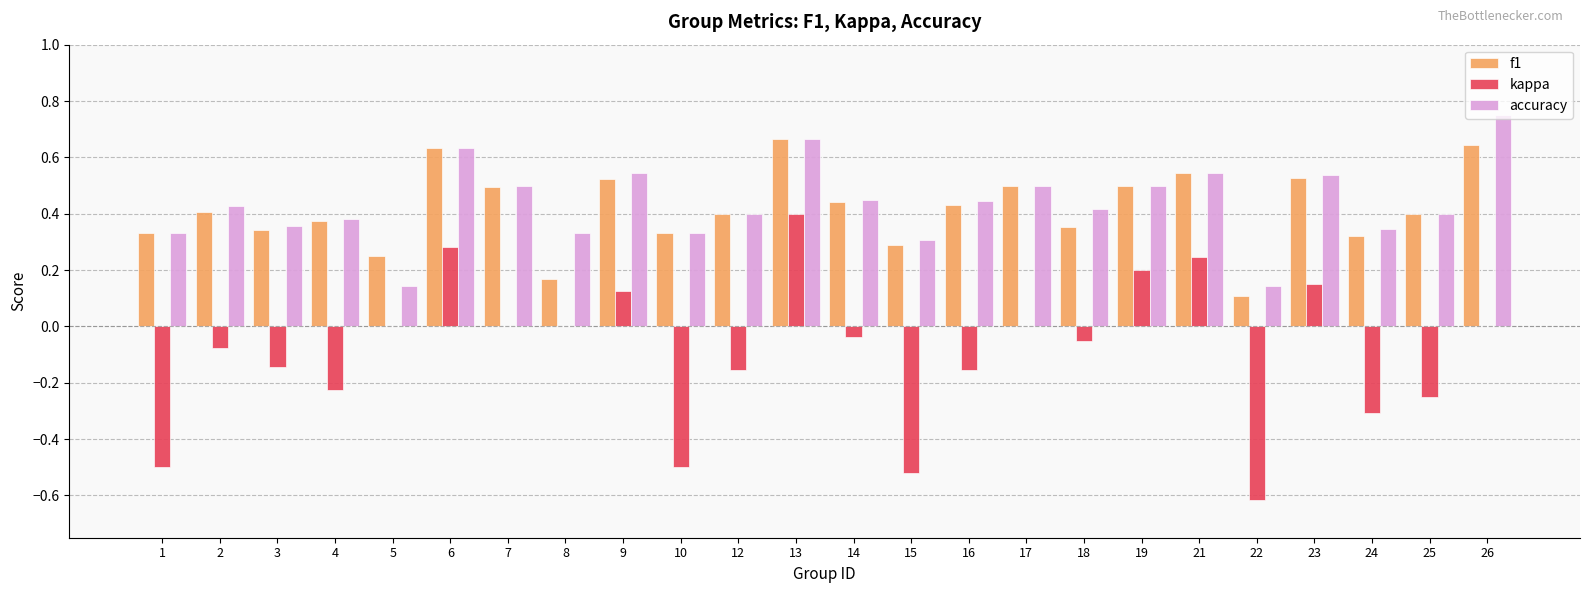

Which series changed the most between 17 and 22?

kappa